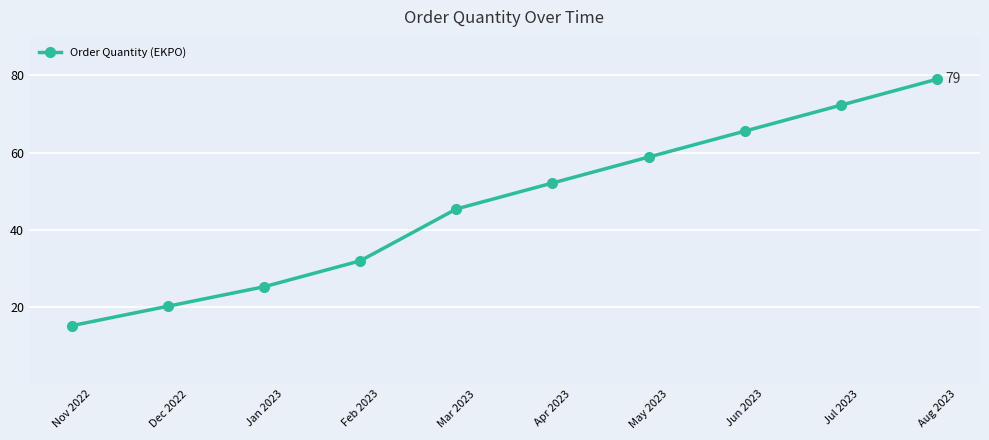

What is the sum of all values?

465.6